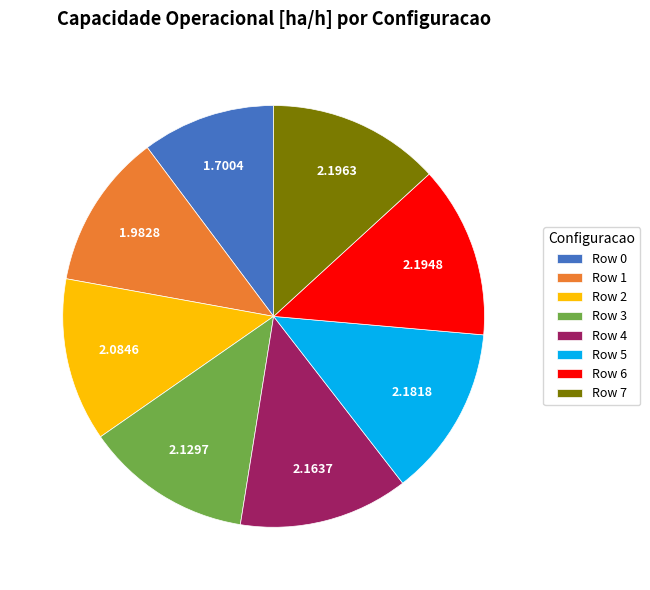

Is it true that Row 0 is 10% of the pie?

True